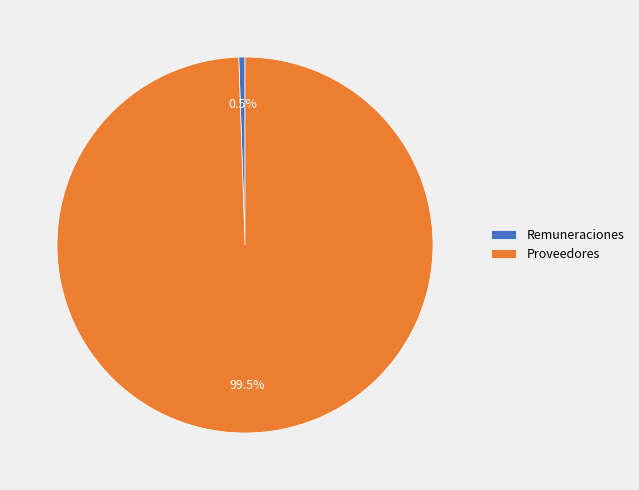

To the nearest percent, what is the difference between the largest and smallest slice percentages?

99%